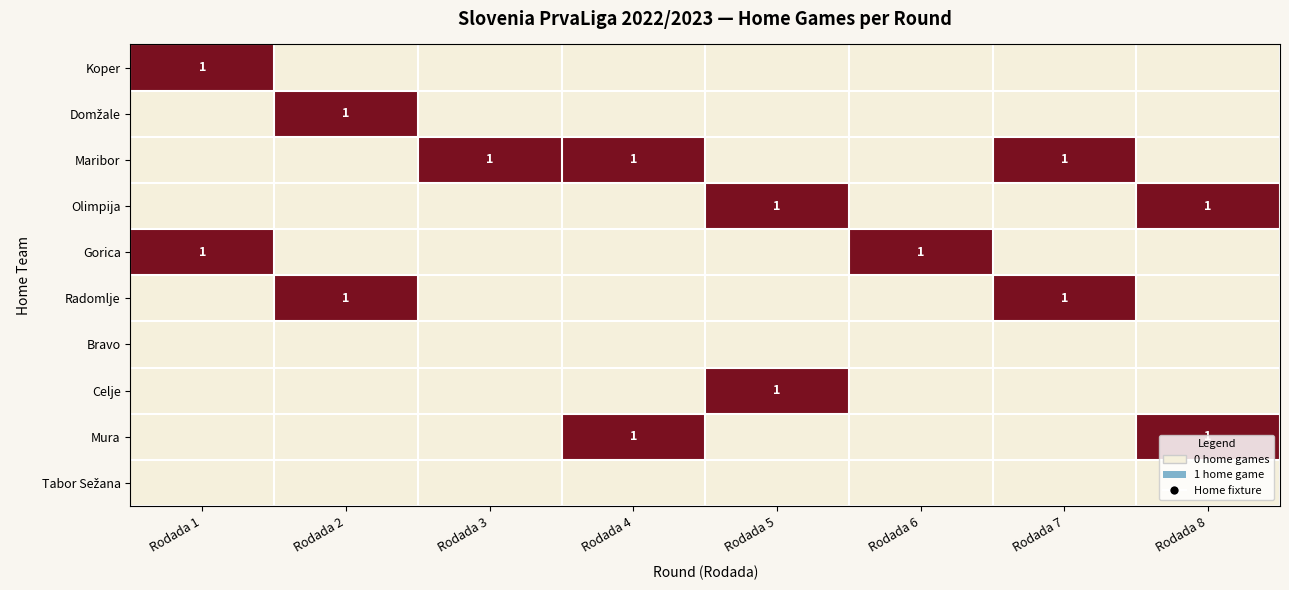

The Radomlje series shows 0 at Rodada 2. True or false?

False